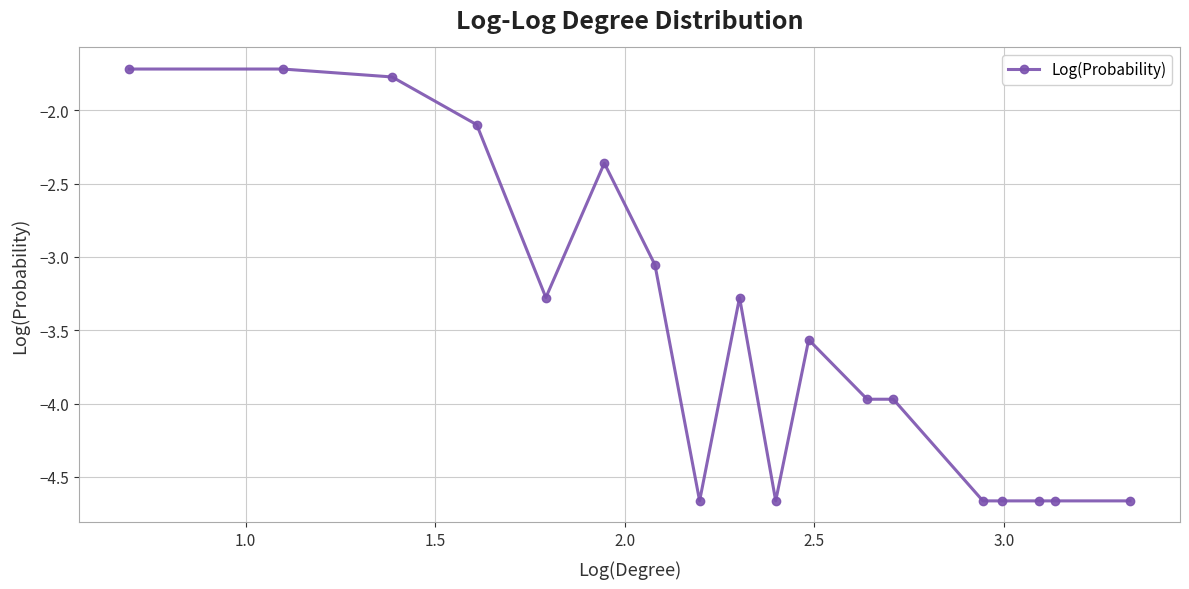

What is the sum of all values?

-63.4